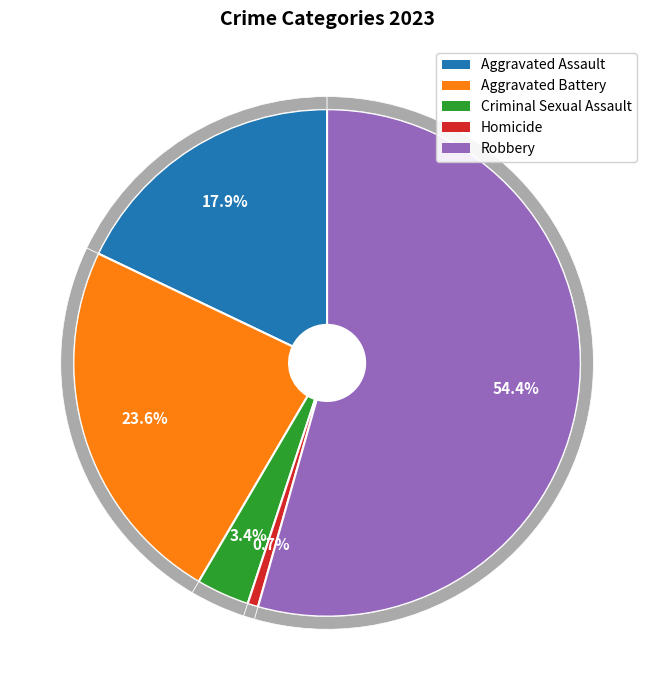

Which category has the smallest portion of the pie?

Homicide